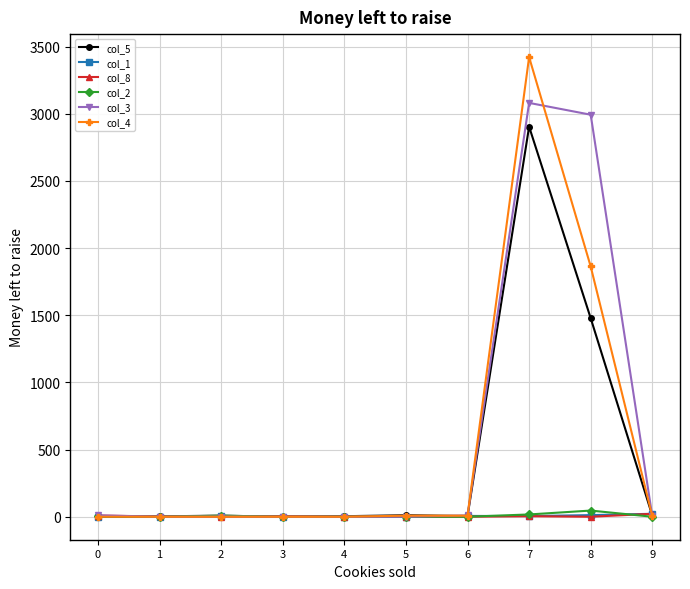

At which category is the sum across all series the highest?

7